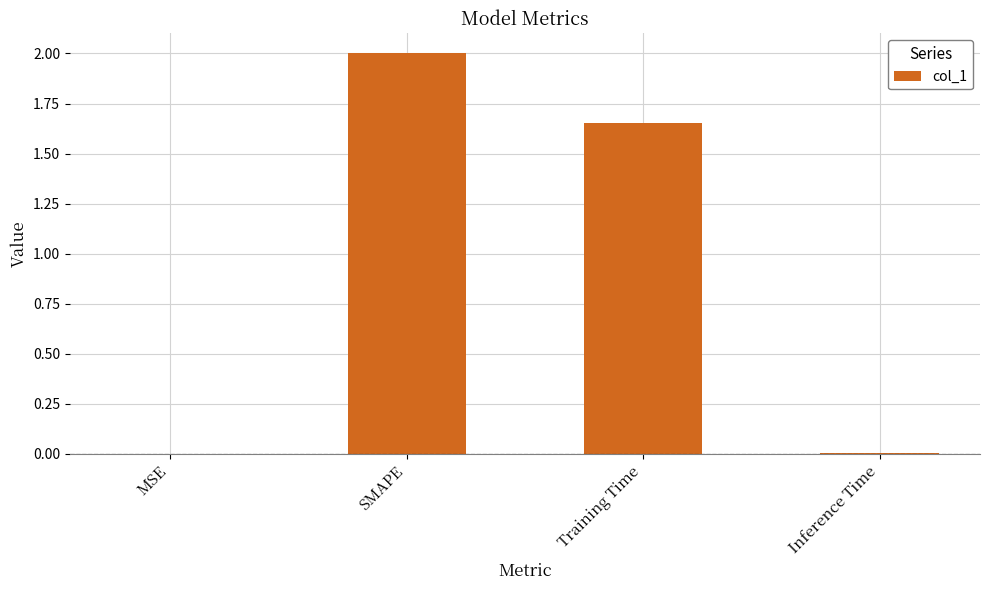

How many data points does each series have?

4